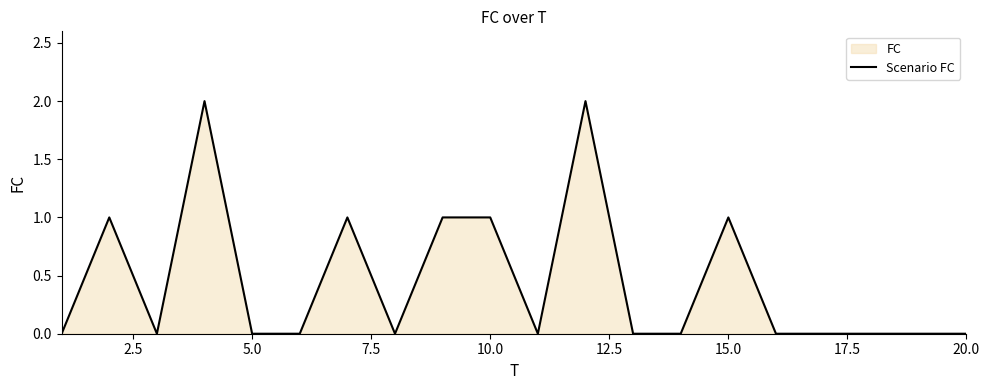

Count the values in the range 0 to 1.

18